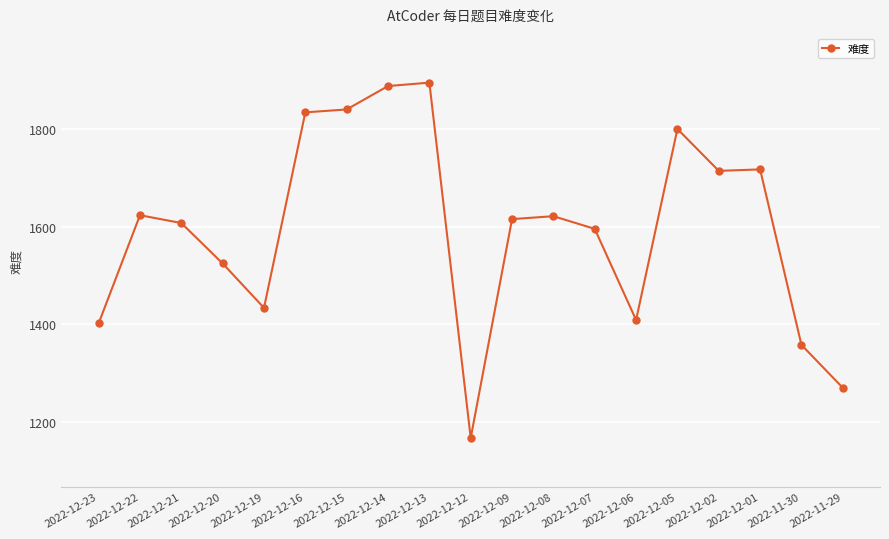

What is the difference between the second highest and minimum values?

722